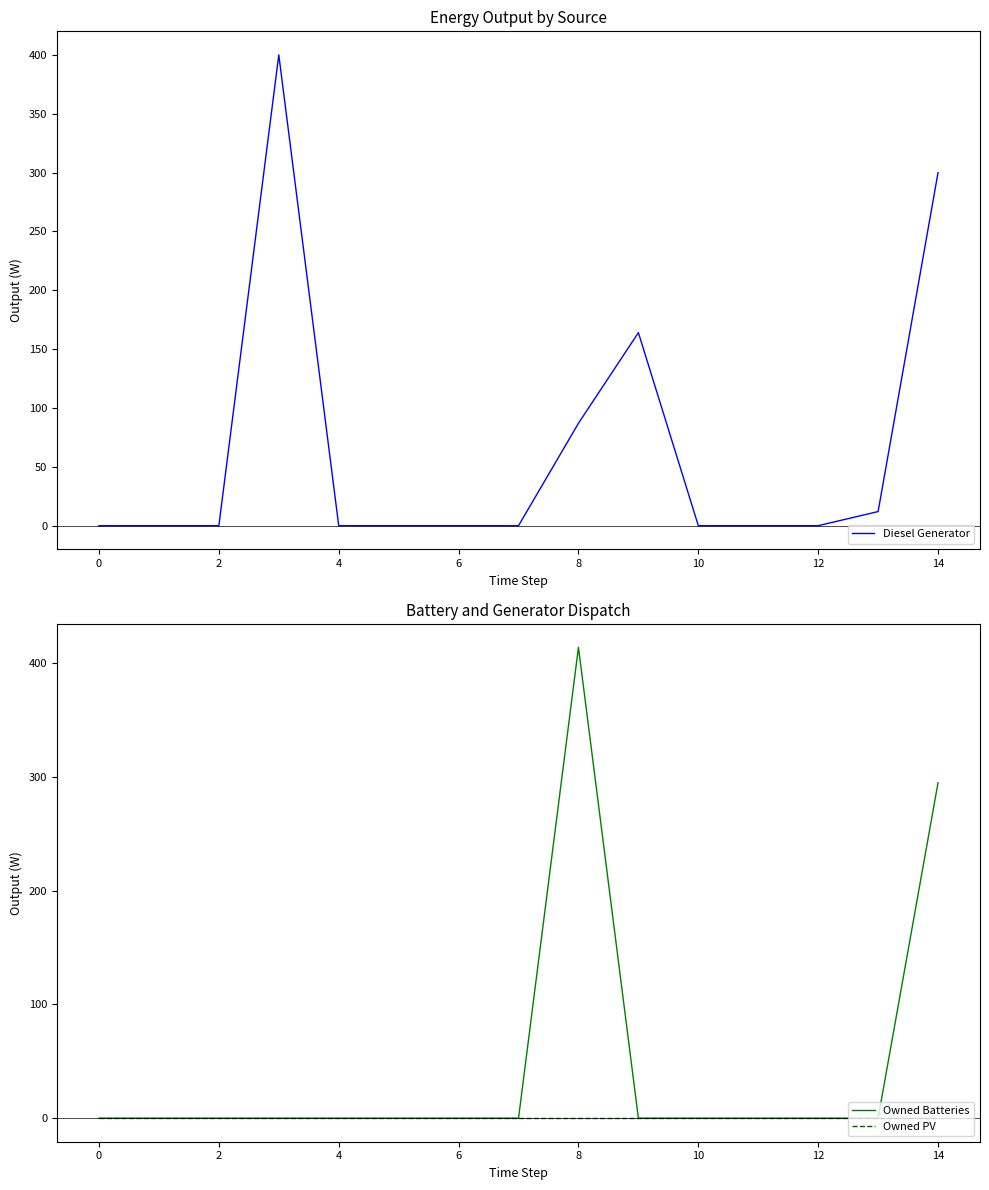

True or false: Owned PV and Owned Batteries intersect in this chart.

False